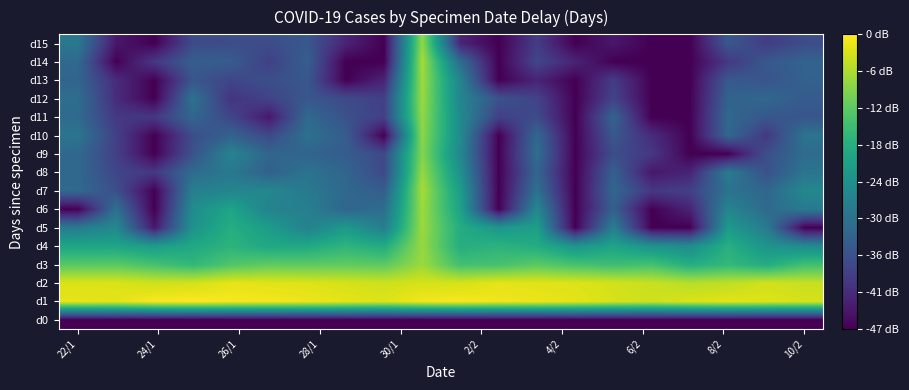

Reading left to right, list all the values displayed in this chart.

d0: 0.0	0.0	0.0	0.0	0.0	0.0	0.0	0.0	0.0	0.0	0.0	0.0	0.0	0.0	0.0	0.0	0.0	0.0	0.0	0.0
d1: 4.6	4.5	4.7	4.7	4.7	4.7	4.6	4.6	4.5	4.6	4.7	4.6	4.6	4.5	4.4	4.4	4.5	4.5	4.5	4.4
d2: 4.5	4.5	4.4	4.4	4.6	4.5	4.5	4.4	4.4	4.4	4.4	4.5	4.5	4.5	4.4	4.3	4.2	4.3	4.4	4.3
d3: 3.5	3.5	3.4	3.1	3.4	3.6	3.6	3.6	3.5	4.0	3.3	3.4	3.5	3.4	3.3	3.3	3.0	3.2	2.9	3.3
d4: 2.8	2.8	2.6	2.8	3.1	2.8	2.9	3.1	2.9	4.0	2.9	3.1	2.9	2.5	2.8	2.4	2.3	3.0	2.5	2.3
d5: 2.0	2.2	0.3	2.4	3.0	2.6	2.1	2.6	2.0	4.0	2.9	2.5	2.7	0.0	2.0	0.0	0.0	2.6	2.0	0.0
d6: 0.0	1.8	0.0	2.3	2.8	2.1	2.0	1.5	1.7	4.0	2.7	0.0	2.2	0.0	1.4	0.0	0.5	2.1	1.6	1.9
d7: 1.6	1.1	0.0	2.0	2.2	2.2	1.9	1.6	1.4	4.1	2.6	0.0	1.8	0.0	1.6	0.8	0.9	1.8	1.6	2.2
d8: 1.6	1.0	0.8	1.7	1.9	1.5	1.8	1.5	1.0	4.0	2.4	0.0	1.5	0.0	1.4	0.3	0.5	2.0	1.2	1.8
d9: 1.6	0.9	0.0	1.2	2.1	1.6	1.5	1.4	1.0	3.9	2.2	0.0	1.7	0.0	1.1	0.8	0.0	0.0	1.1	1.7
d10: 1.8	0.9	0.0	1.1	1.5	1.0	1.8	1.4	0.0	3.9	2.3	0.0	1.6	0.0	1.3	0.6	0.0	1.6	0.8	1.8
d11: 1.6	0.8	0.8	1.6	1.0	0.3	1.6	1.2	0.9	4.0	2.3	0.9	1.1	0.0	1.5	0.0	0.0	1.6	1.3	1.3
d12: 1.7	0.6	0.0	1.8	0.7	1.0	1.3	1.1	0.9	4.0	2.2	1.2	1.0	0.0	1.0	0.0	0.0	1.5	1.6	1.4
d13: 1.5	0.6	0.0	1.3	1.0	1.1	1.3	0.0	0.5	4.1	2.1	0.0	0.5	0.0	0.8	0.0	0.0	1.3	1.2	1.5
d14: 1.6	0.0	0.8	1.4	1.4	0.9	1.4	0.0	0.0	4.1	1.7	0.0	1.0	0.5	0.0	0.0	0.0	0.8	1.3	1.5
d15: 1.9	0.3	0.0	1.1	1.1	1.1	1.3	0.5	0.0	4.0	0.5	0.0	0.8	0.0	0.3	0.0	0.0	1.3	0.8	1.1